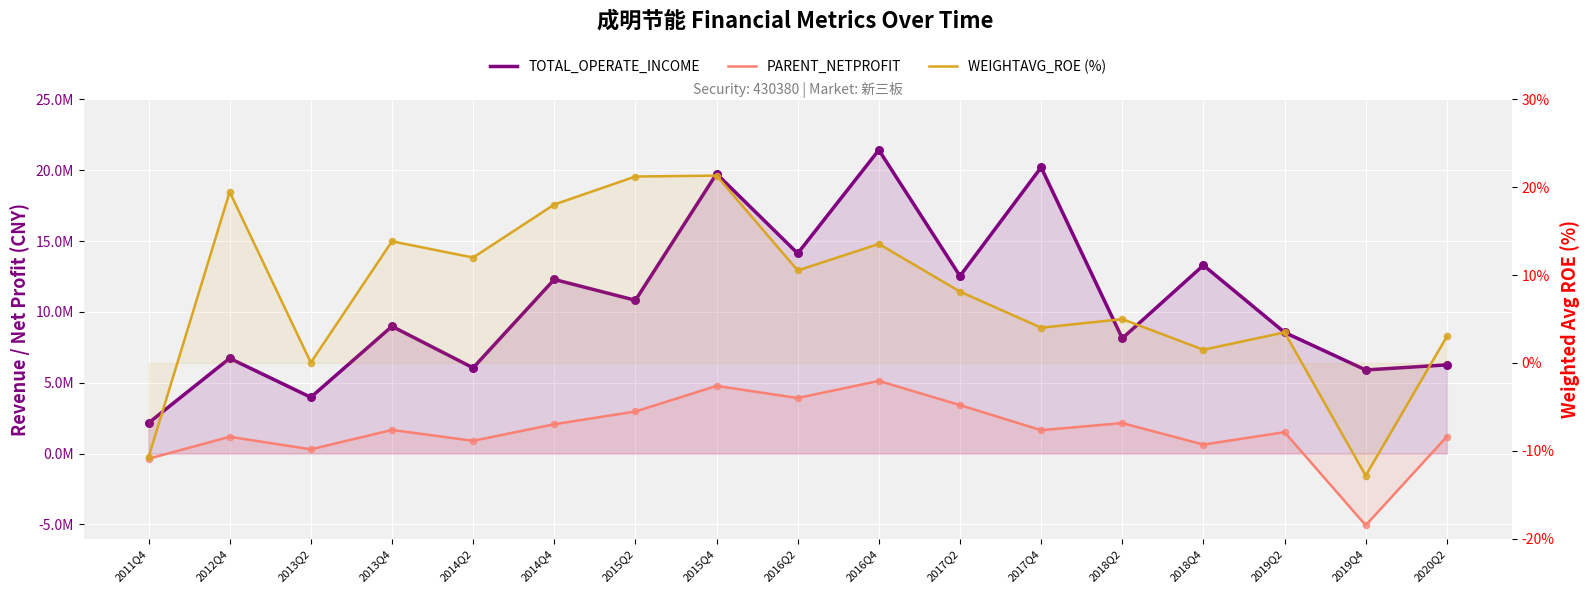

What are all the series names shown in the legend?

TOTAL_OPERATE_INCOME, PARENT_NETPROFIT, WEIGHTAVG_ROE (%)